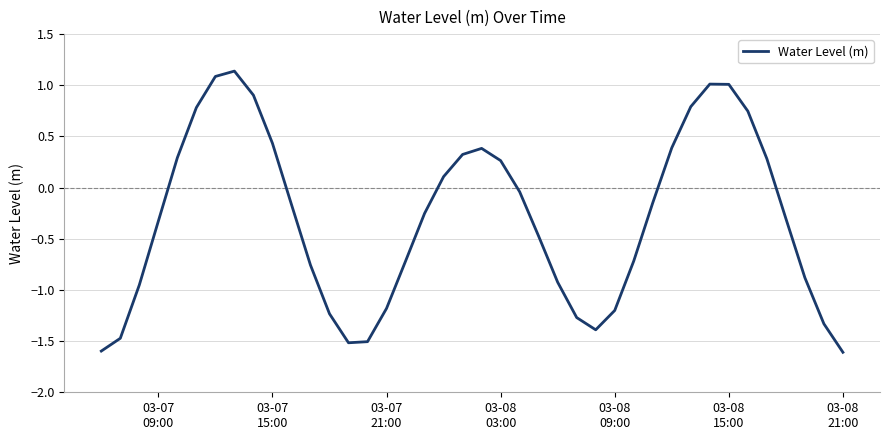

What is the difference between the maximum and minimum values?

2.7